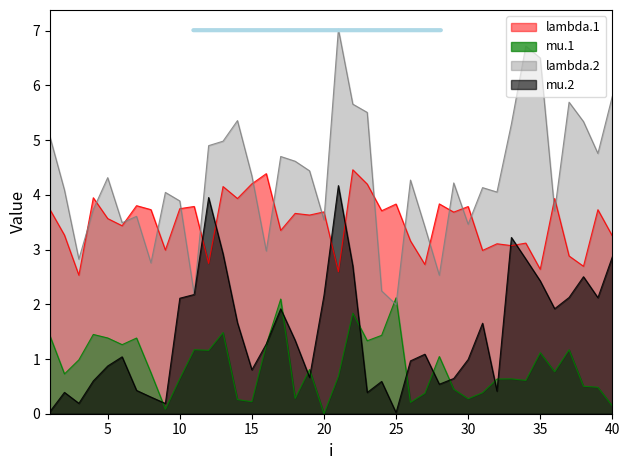

What is the maximum value for mu.2?

4.2